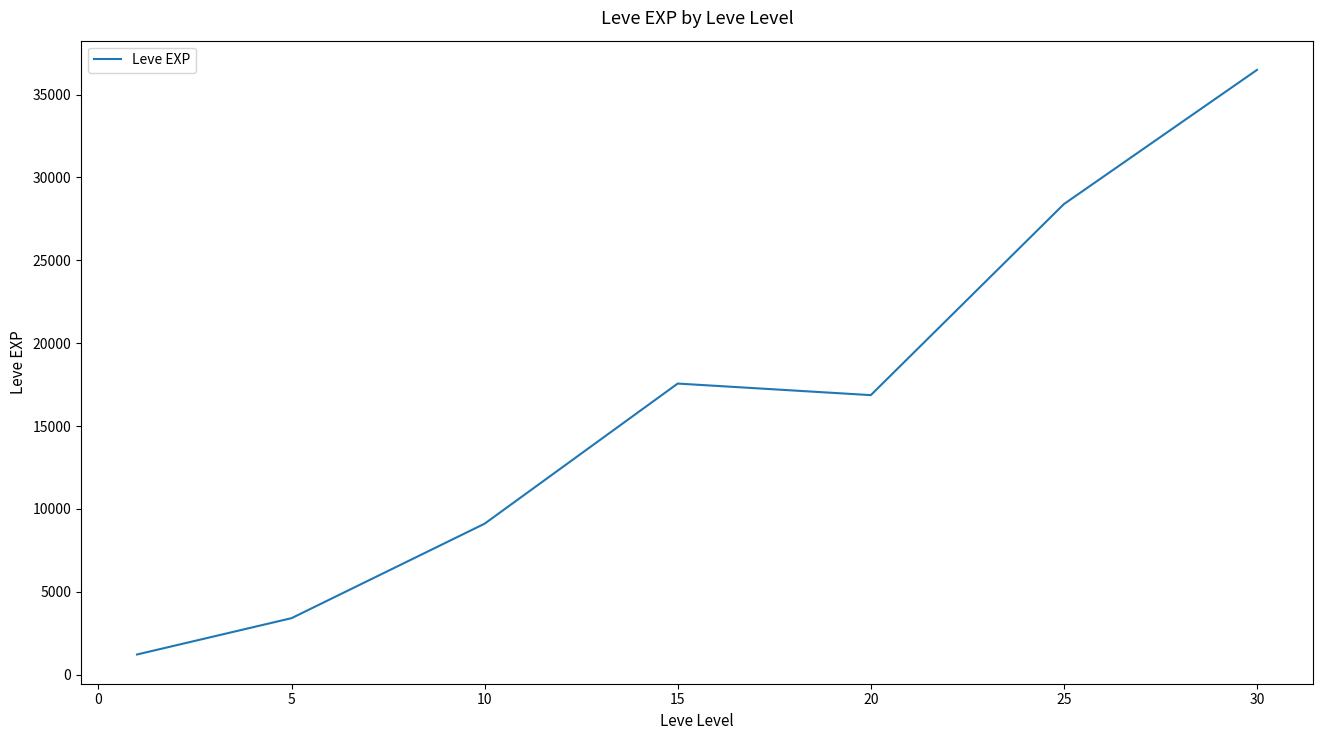

What is the minimum value shown in the chart?

1213.3